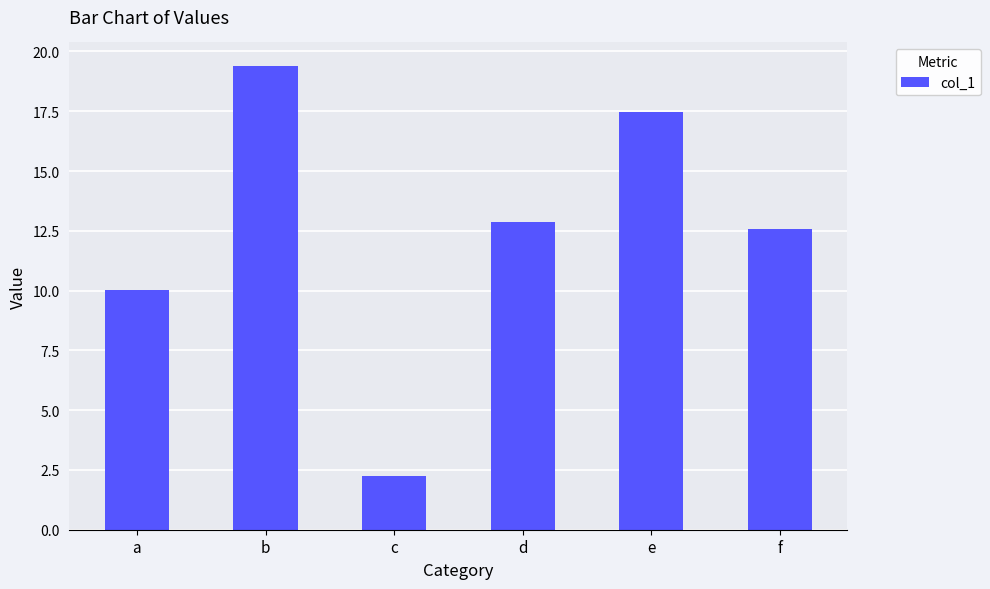

At which label is the value closest to 10?

a